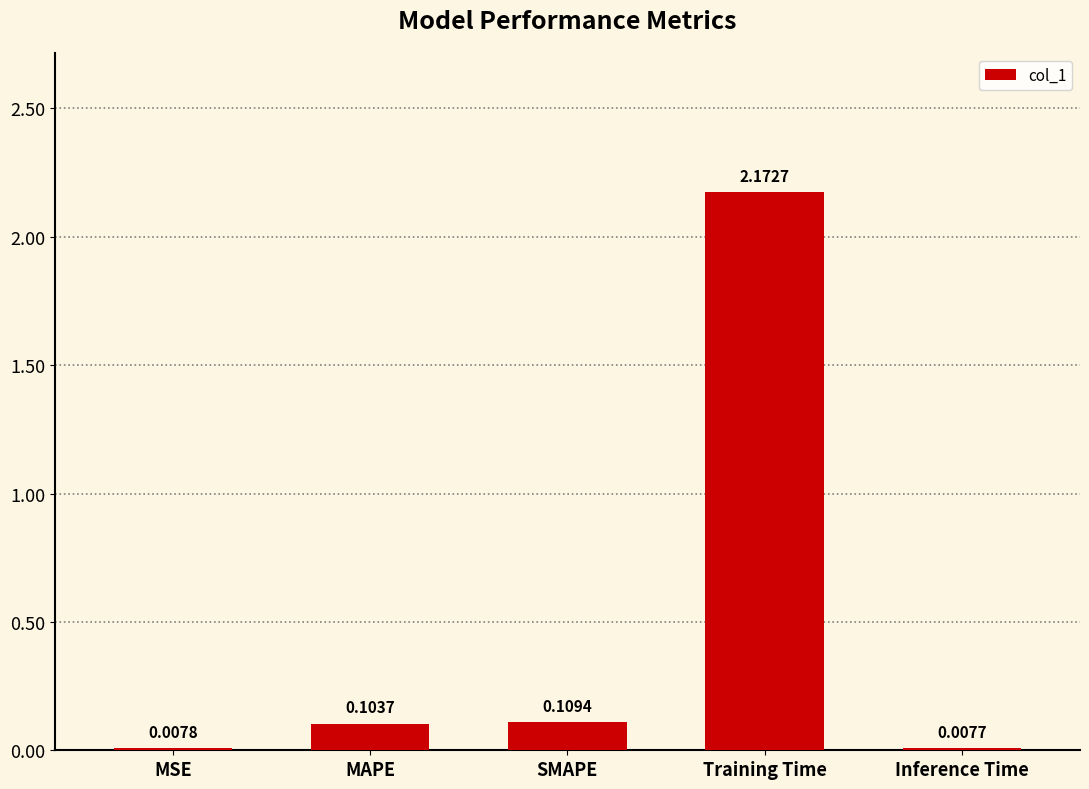

What is the sum of all values?

2.4